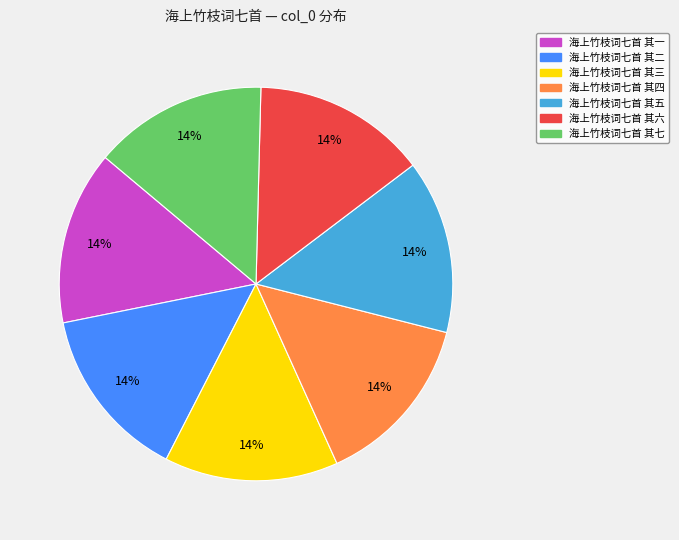

Is the sum of 海上竹枝词七首 其二 and 海上竹枝词七首 其七 greater than half?

No